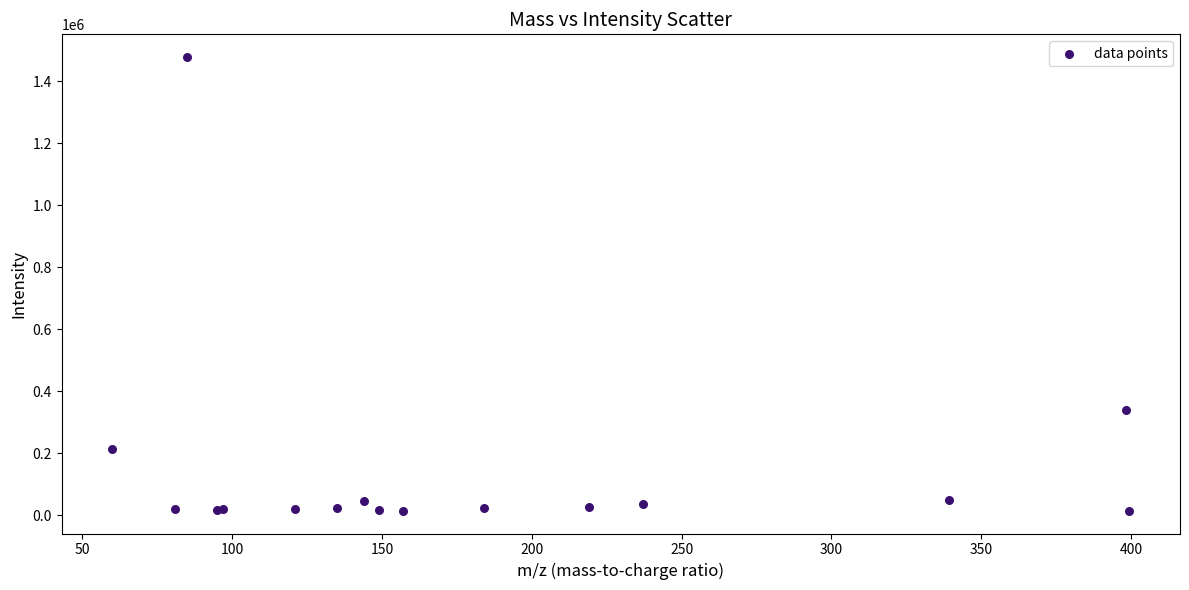

What Y value in the scatter plot is closest to 746919?

340107.3